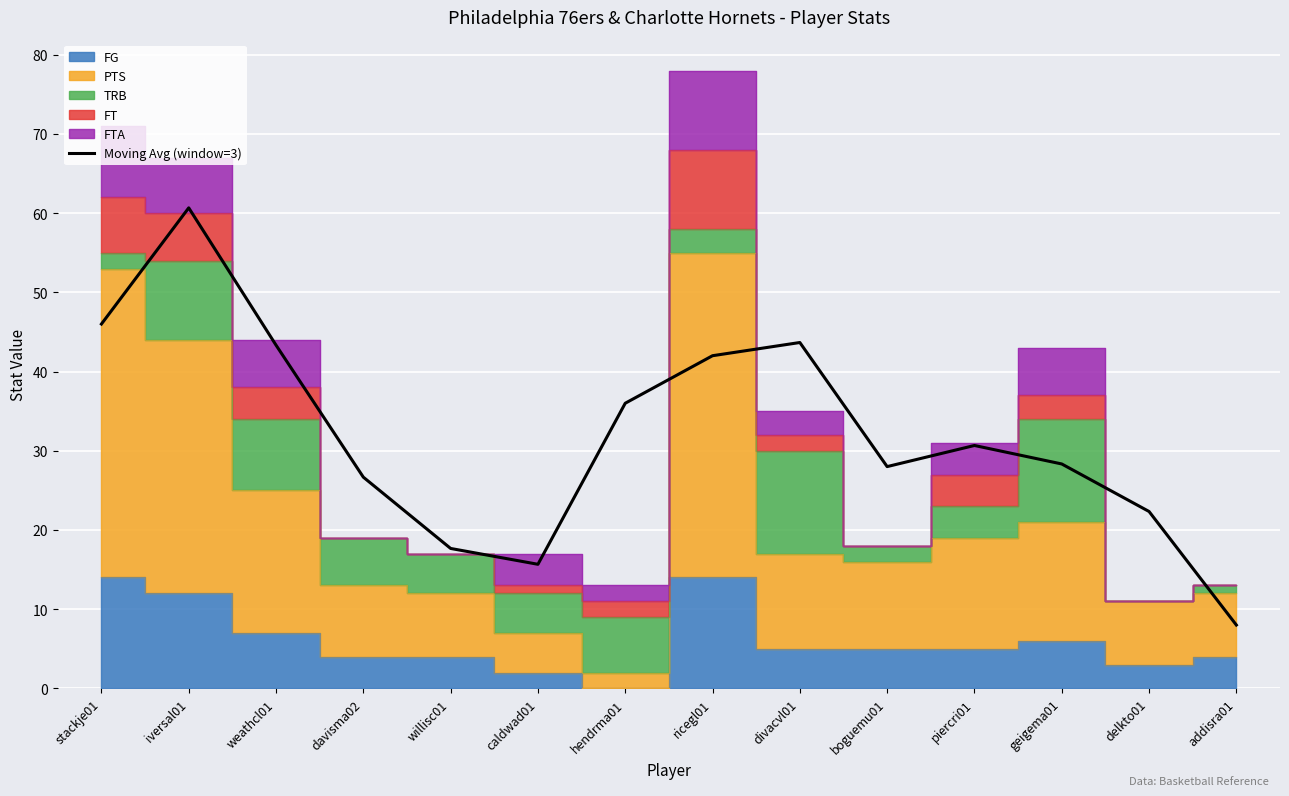

Between geigema01 and stackje01, which is larger?

stackje01